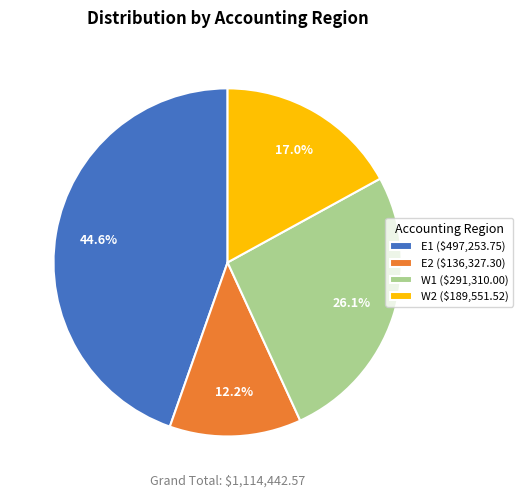

Is there any slice that represents more than half of the pie?

No